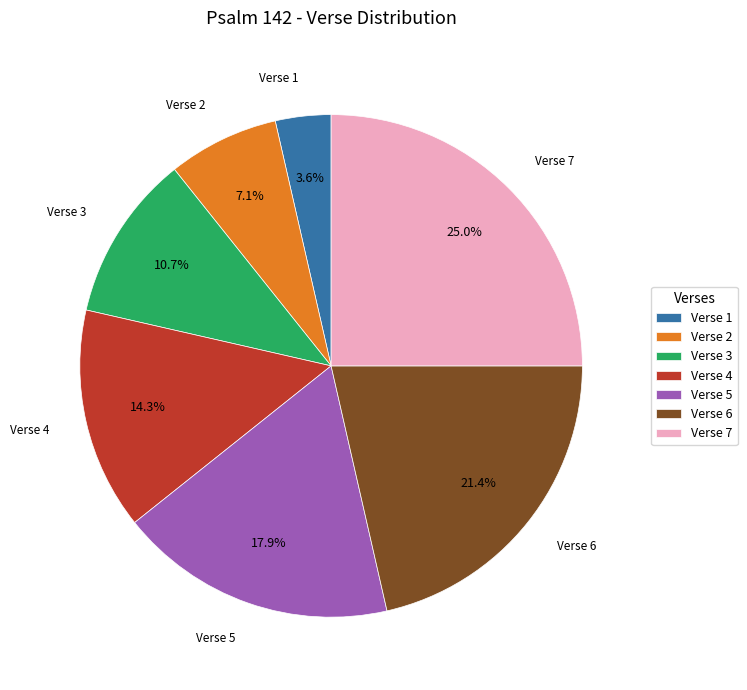

Is there a majority slice in this chart?

No